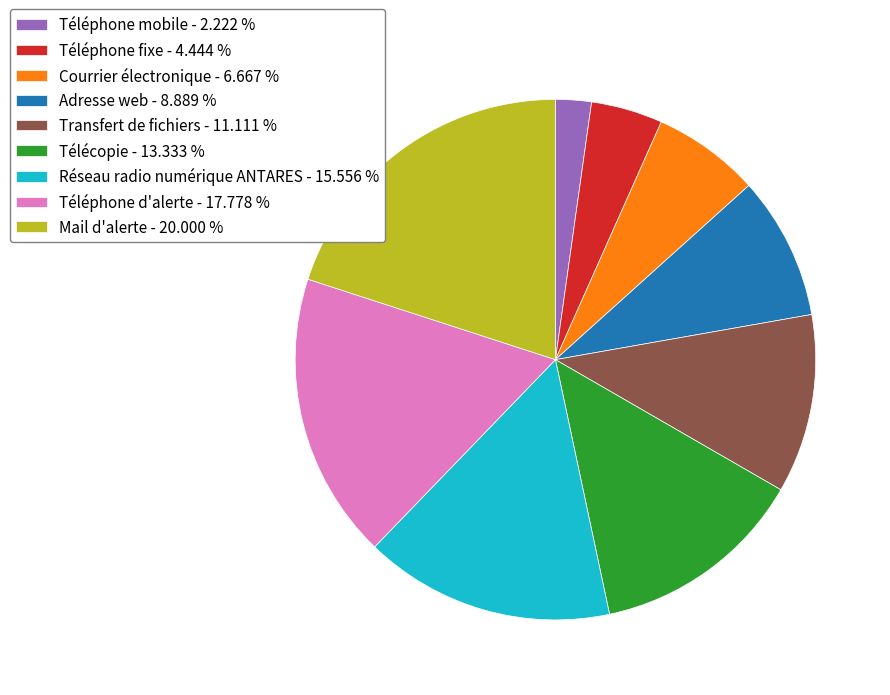

How many slices are in this pie chart?

9